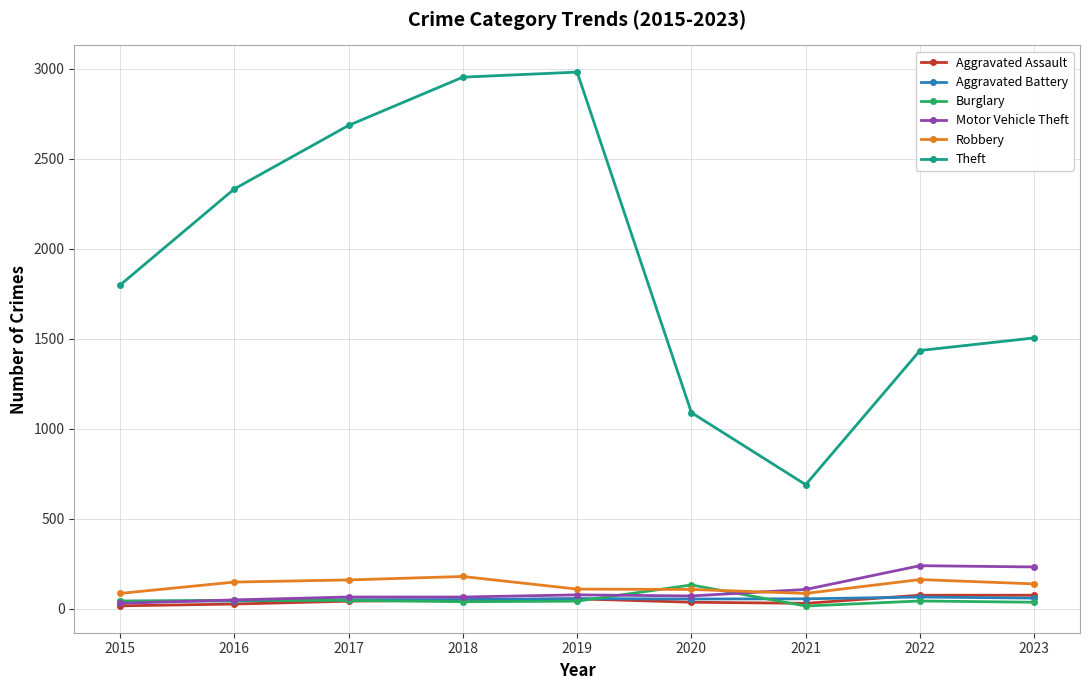

What is the highest value of the Burglary series?

133